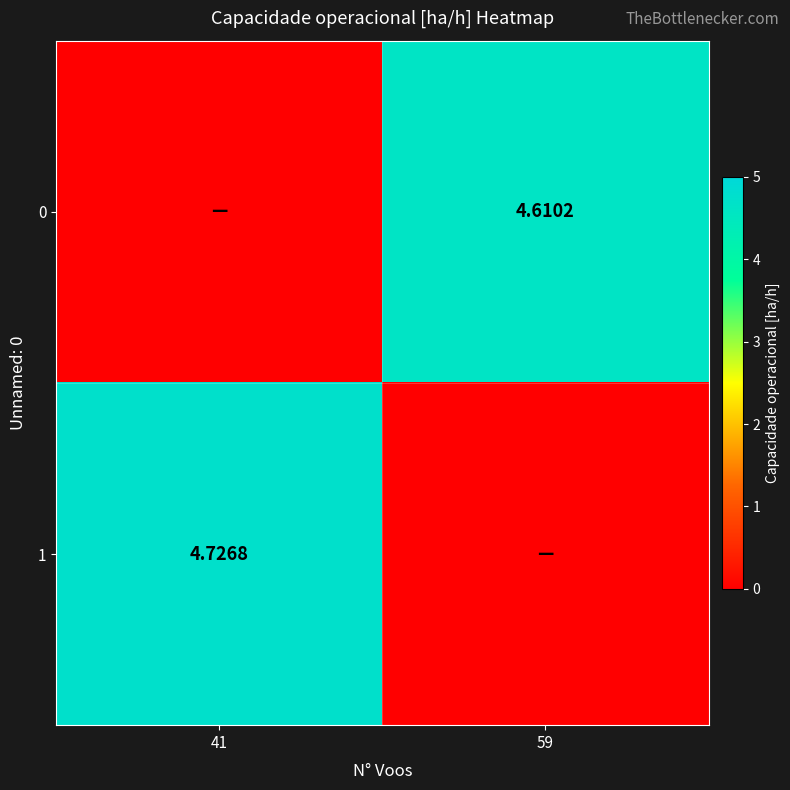

List the series in order of their peak value, highest first.

1, 0